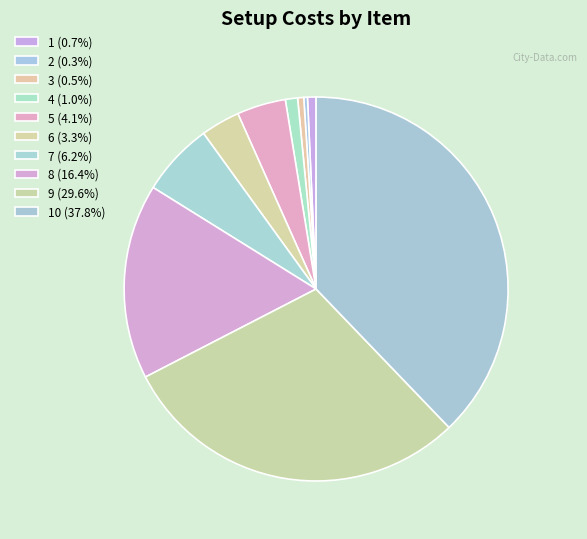

Which category has the biggest portion of the pie?

10